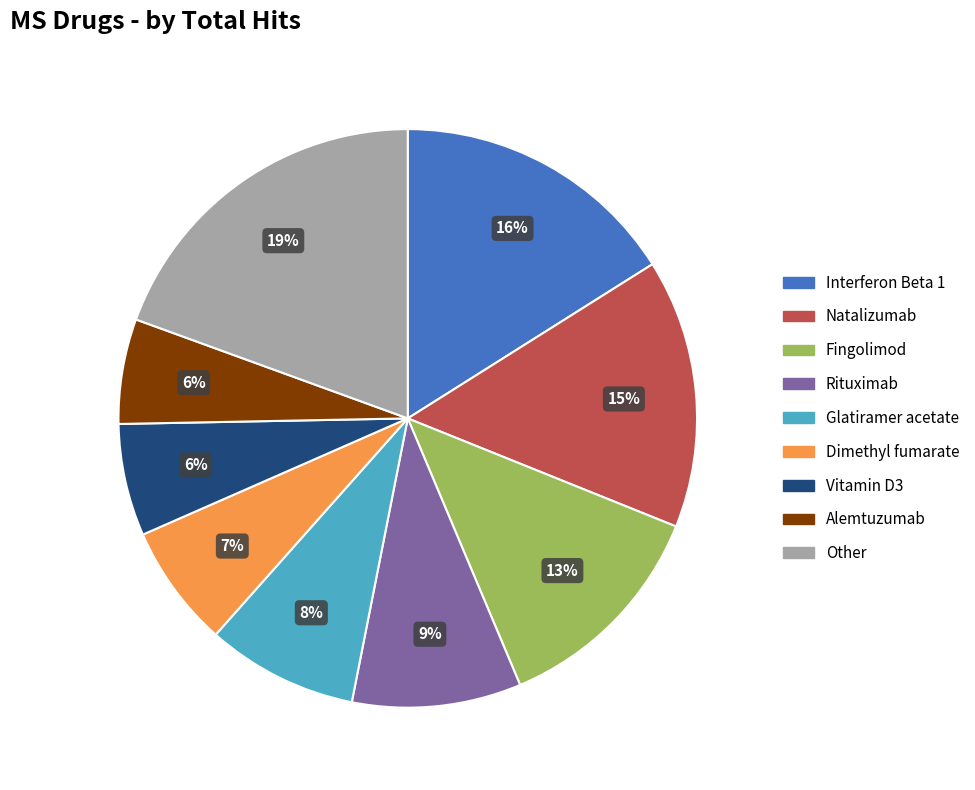

Is it true that Rituximab is 16% of the pie?

False